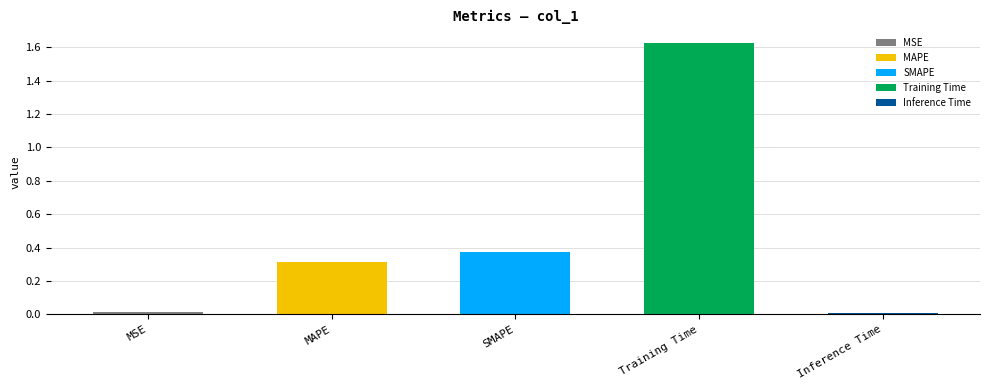

True or false: the data shows 2.7 at Training Time.

False